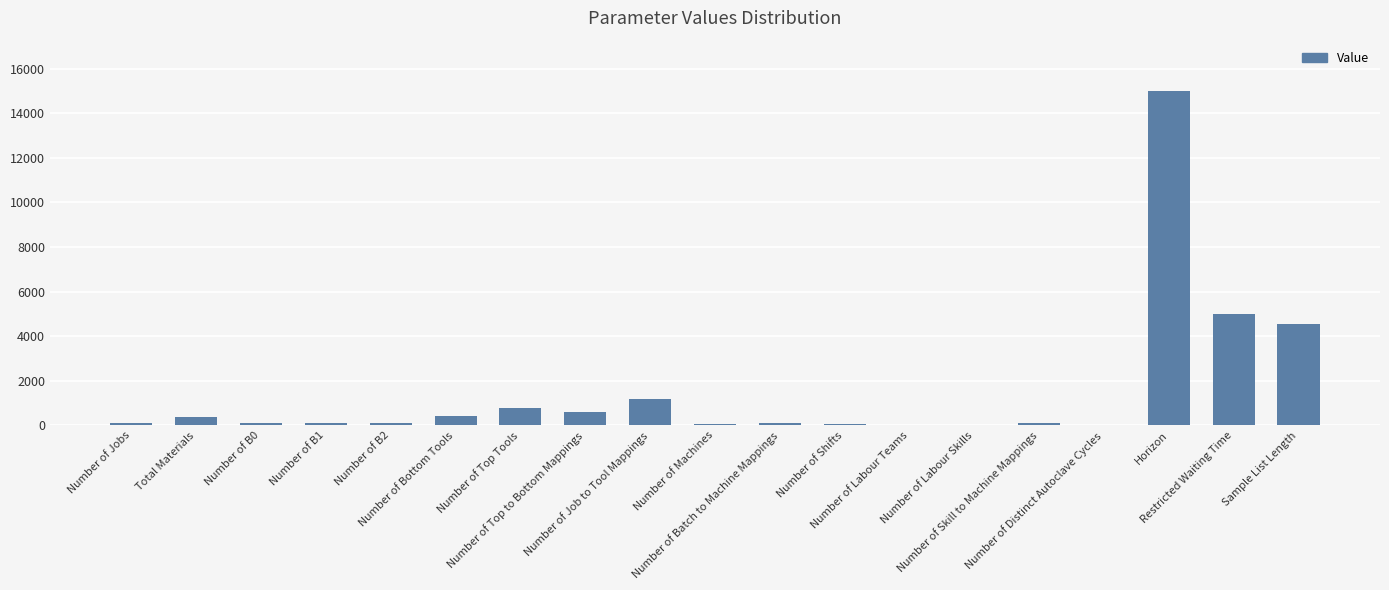

What is the greatest value displayed?

15000